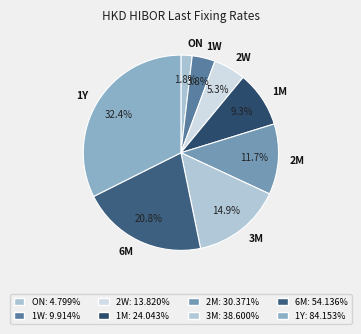

Rank the categories by value from lowest to highest.

ON, 1W, 2W, 1M, 2M, 3M, 6M, 1Y